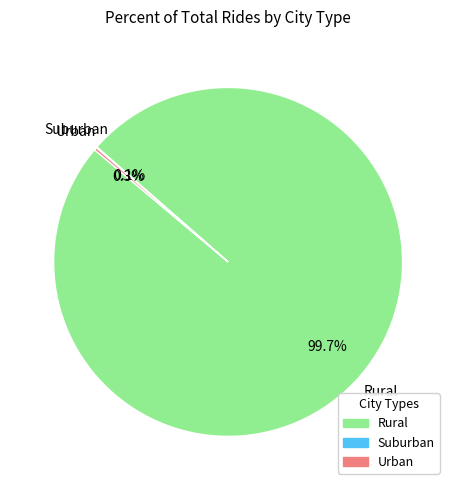

Which slice represents more than half of the pie?

Rural